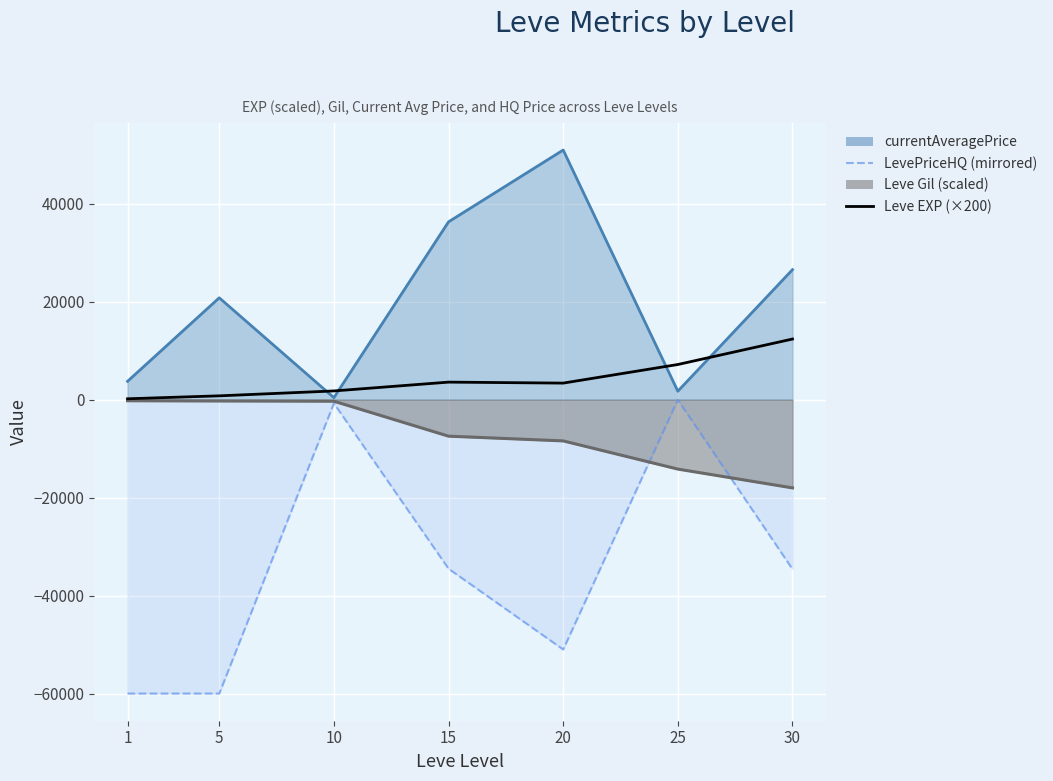

How many categories are shown in the chart?

7